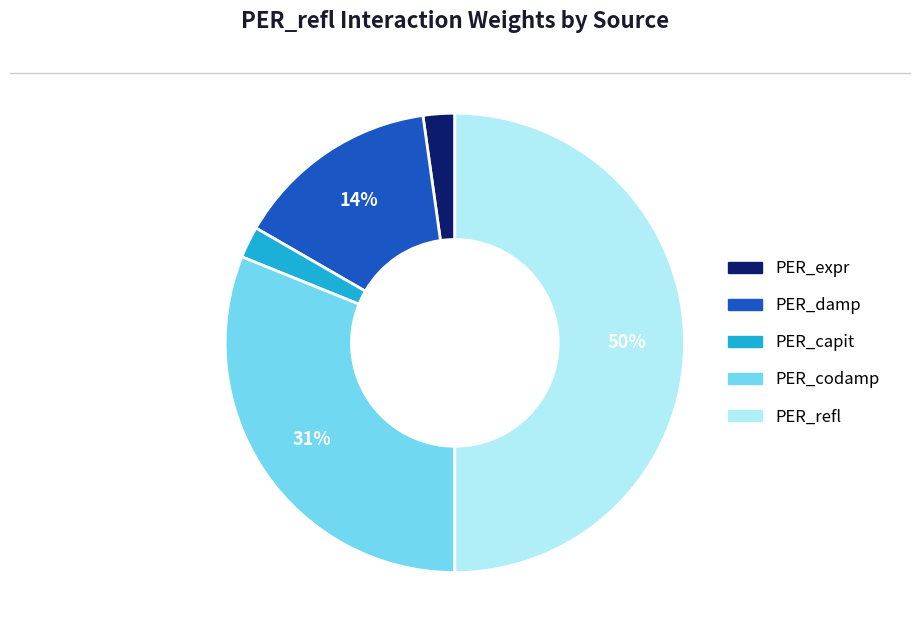

Is it true that PER_expr is 14% of the pie?

False